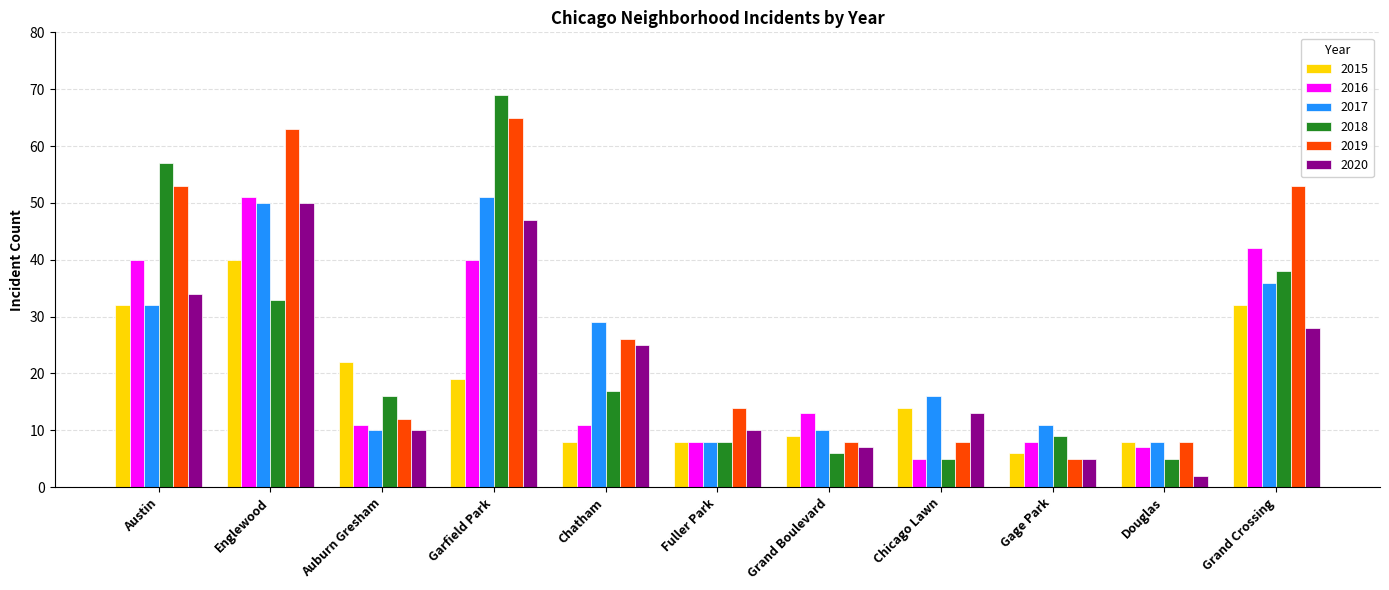

Between Chatham and Chicago Lawn, which series saw the biggest shift?

2019